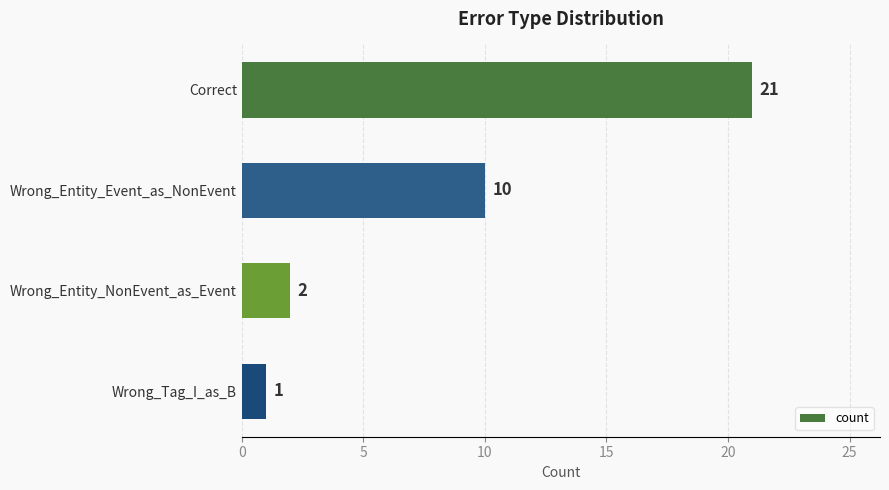

Which has a higher value, Correct or Wrong_Entity_NonEvent_as_Event?

Correct